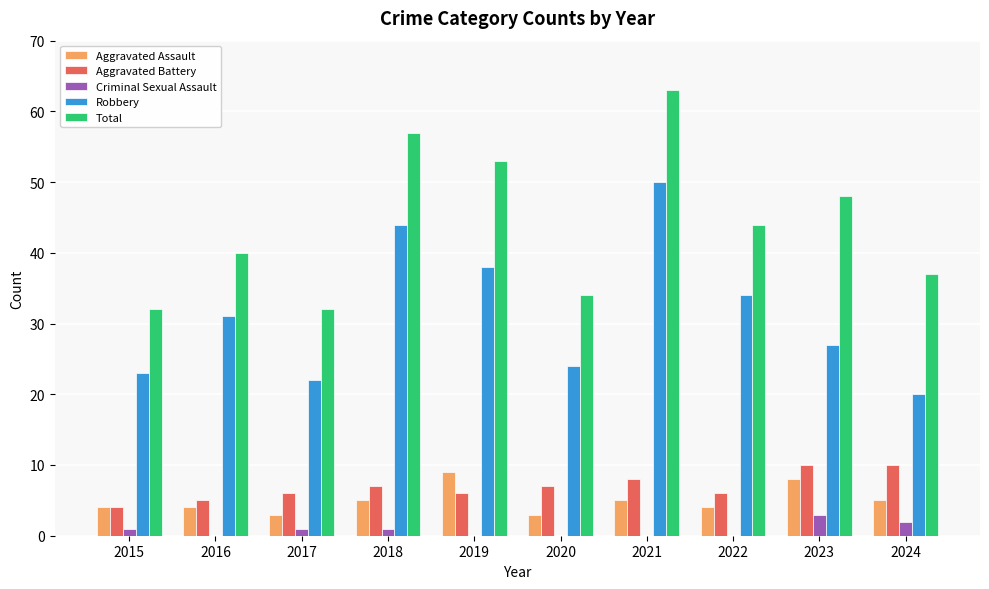

What is the sum of the Aggravated Assault values at 2023 and 2020?

11